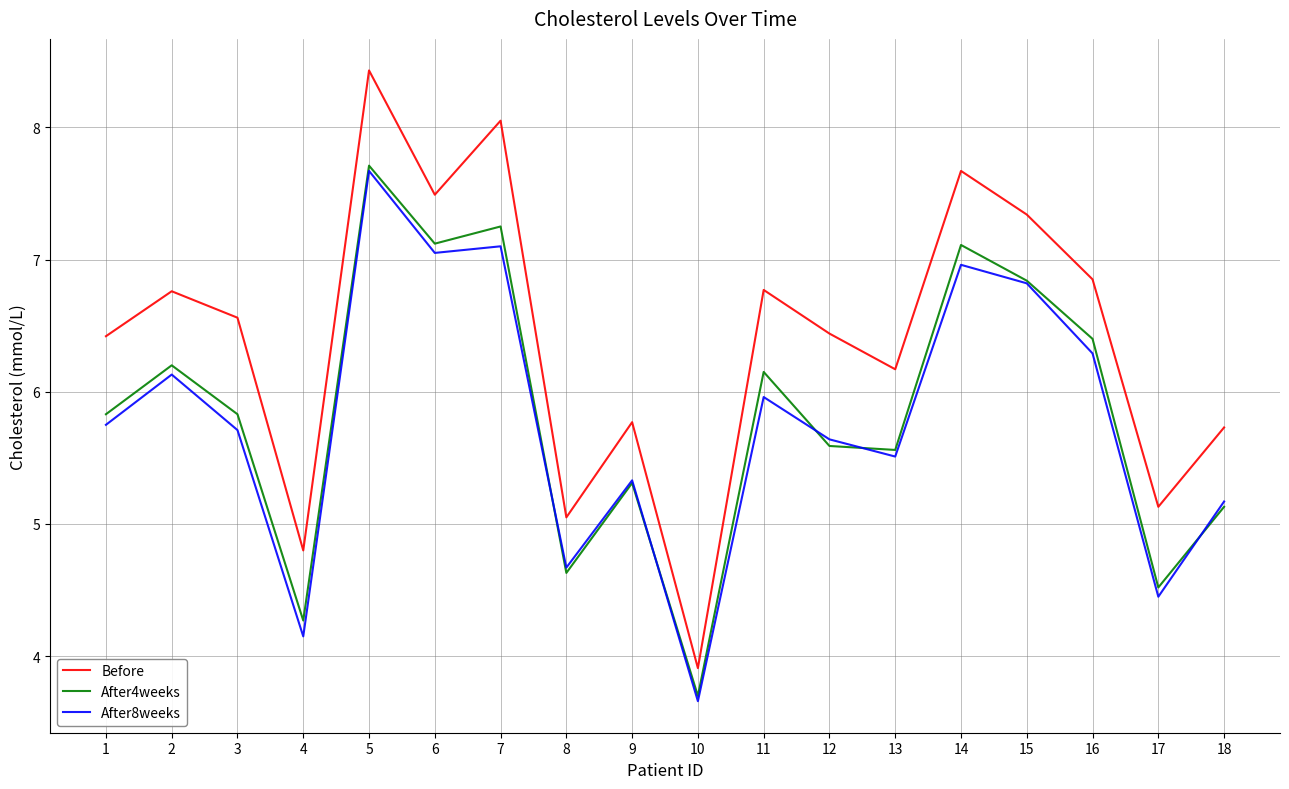

What is the sum of all After8weeks values?

104.0